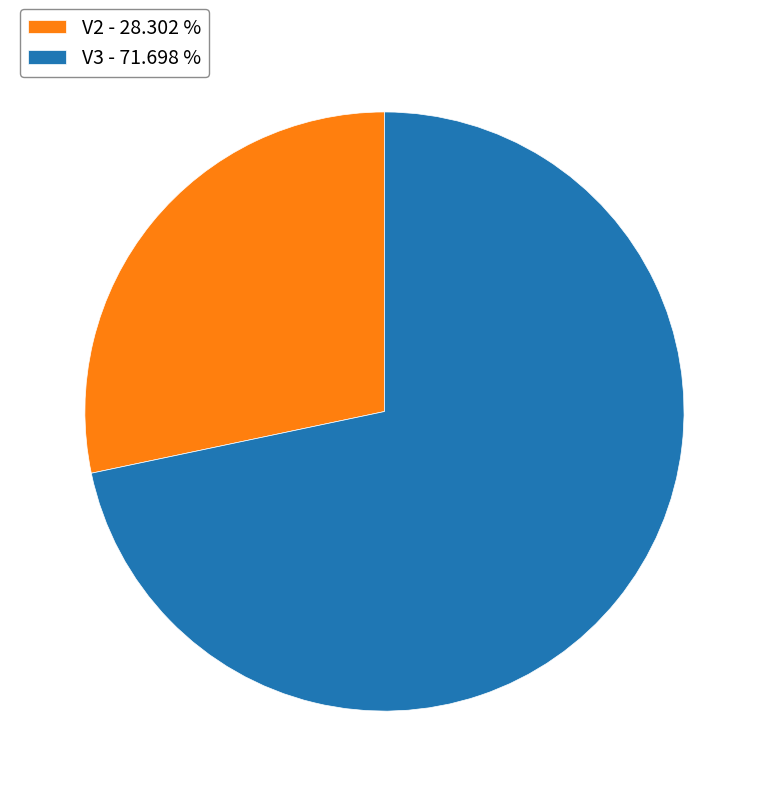

Is the sum of V3 - 71.698 % and V2 - 28.302 % greater than half?

Yes